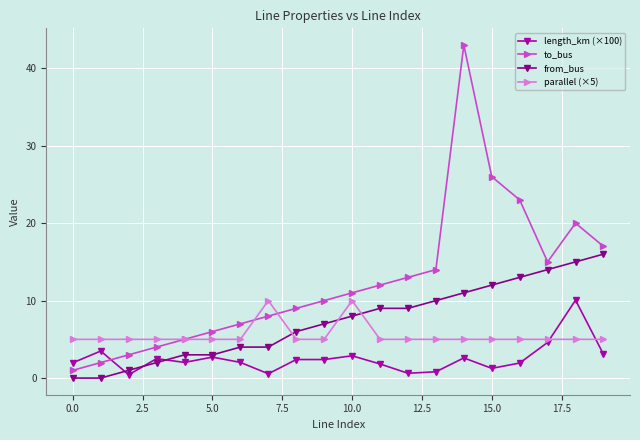

True or false: parallel (×5) has more than 1 interior local peaks.

True